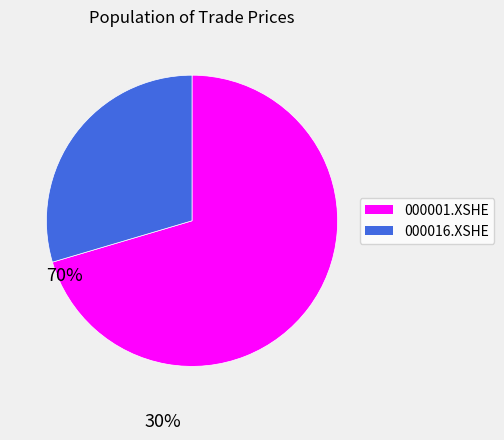

Does any single category account for the majority?

Yes